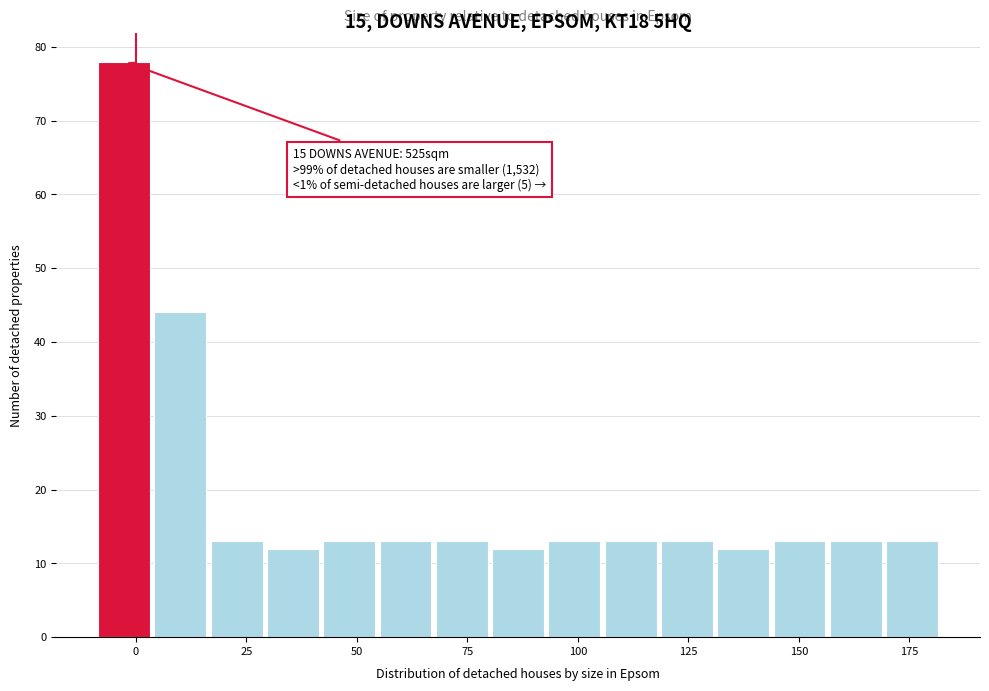

Around what value on the x-axis is the tallest bar? Give the approximate position of its centre, as read against the axis.

-5